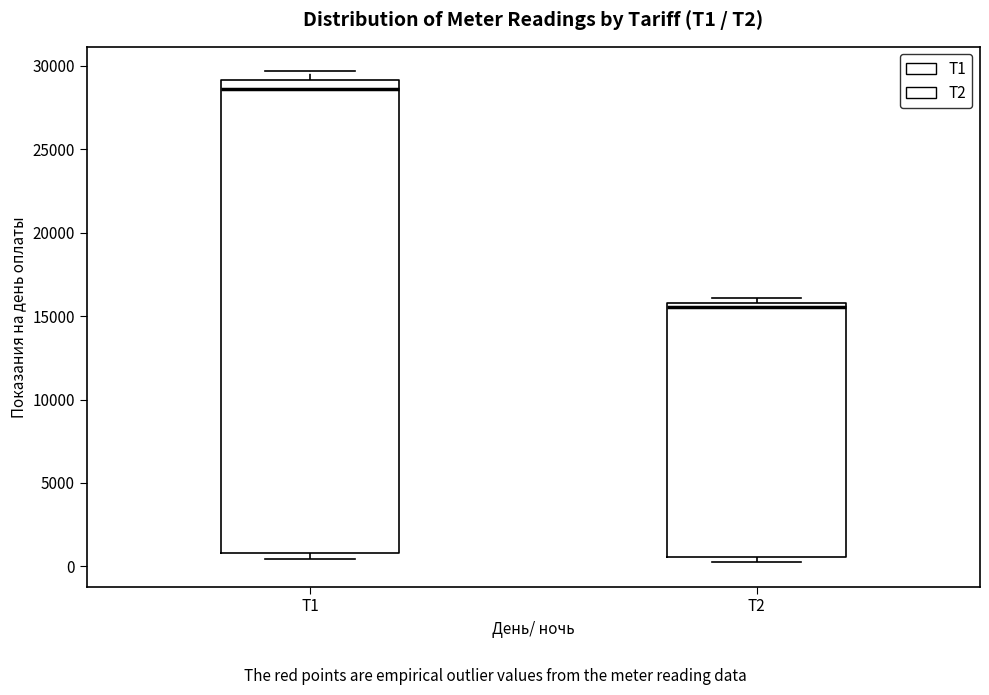

Which box is the tallest, from its lower edge to its upper edge?

T1